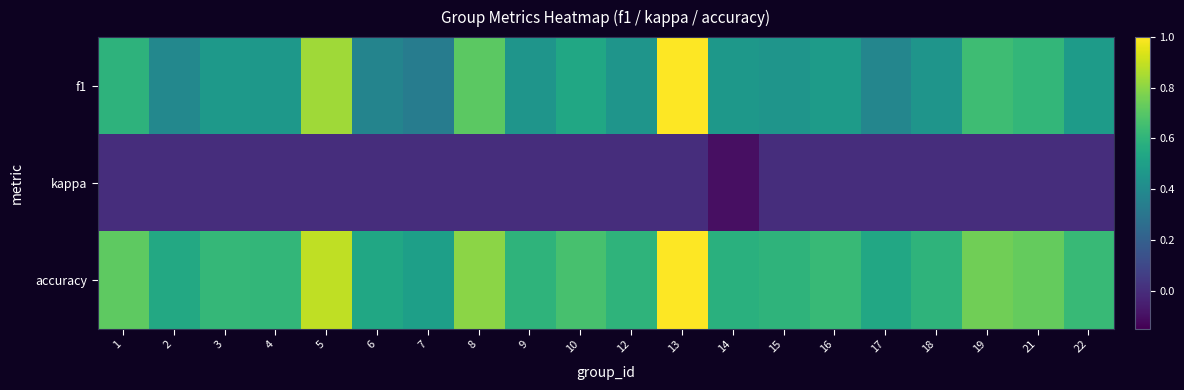

At how many categories does at least one series exceed 0?

20